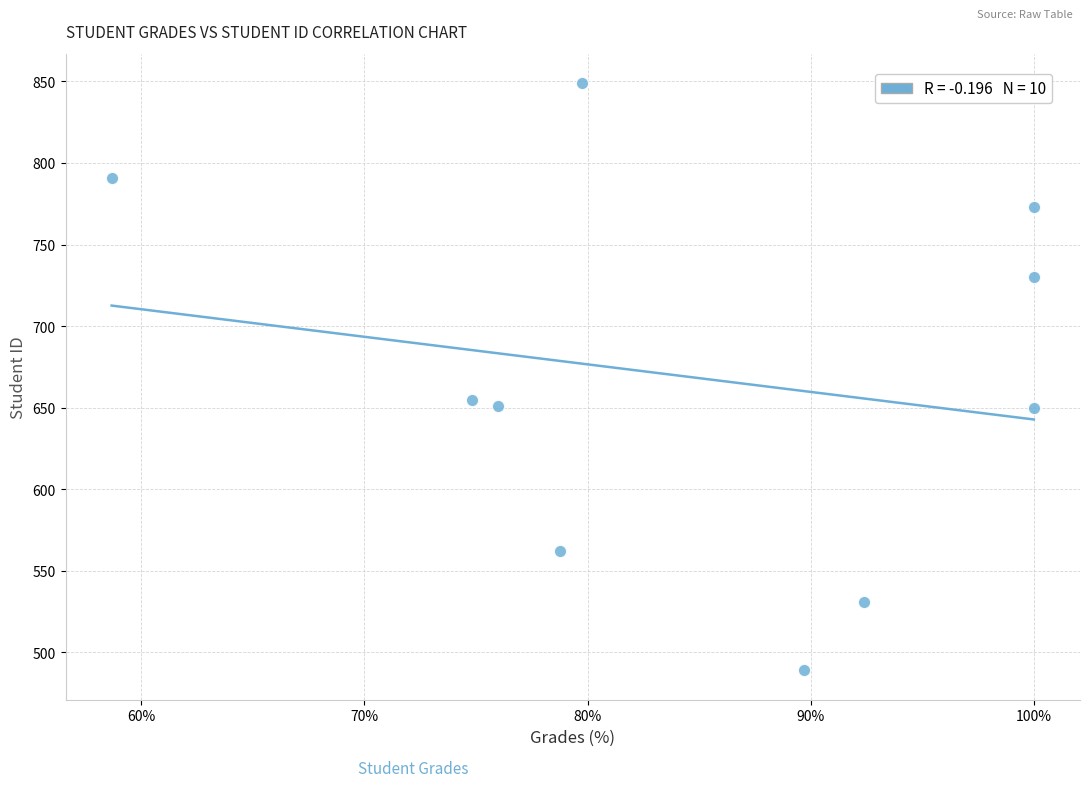

What is the average Y value?

668